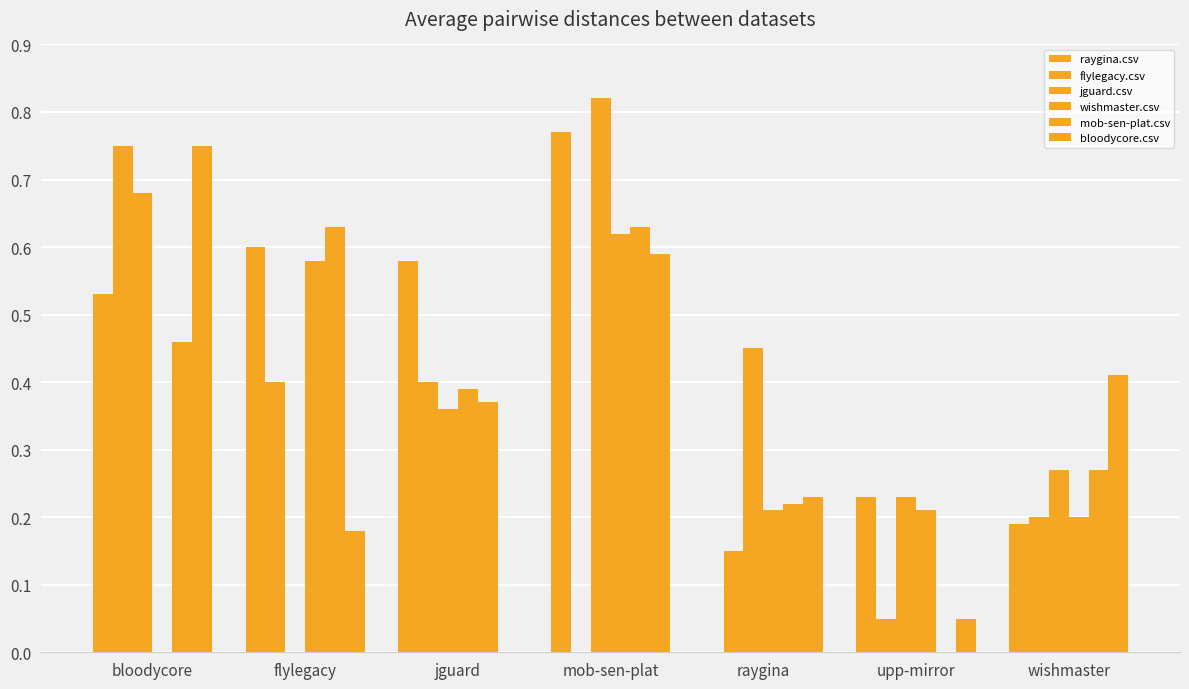

How many data points does each series have?

7